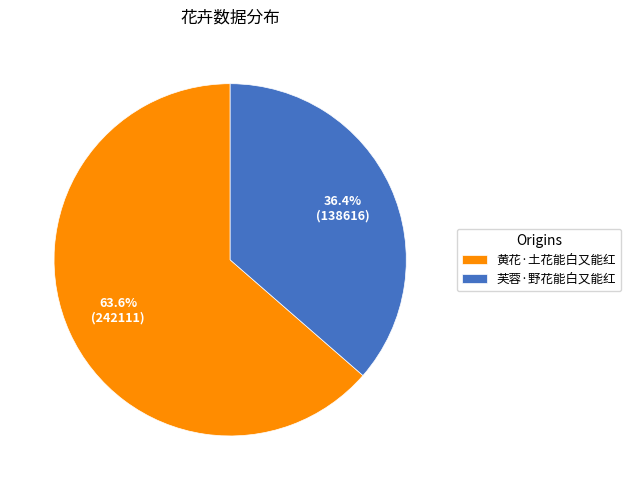

To the nearest percent, what portion does 黄花·土花能白又能红 represent?

64%